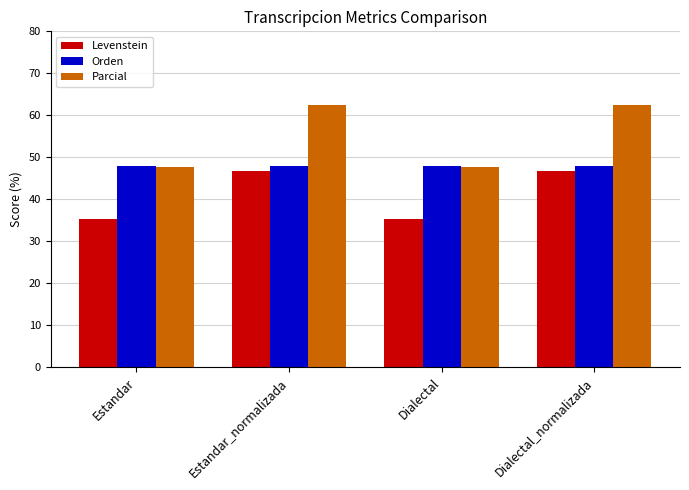

What is the label of the 1st bar from the left?

Estandar